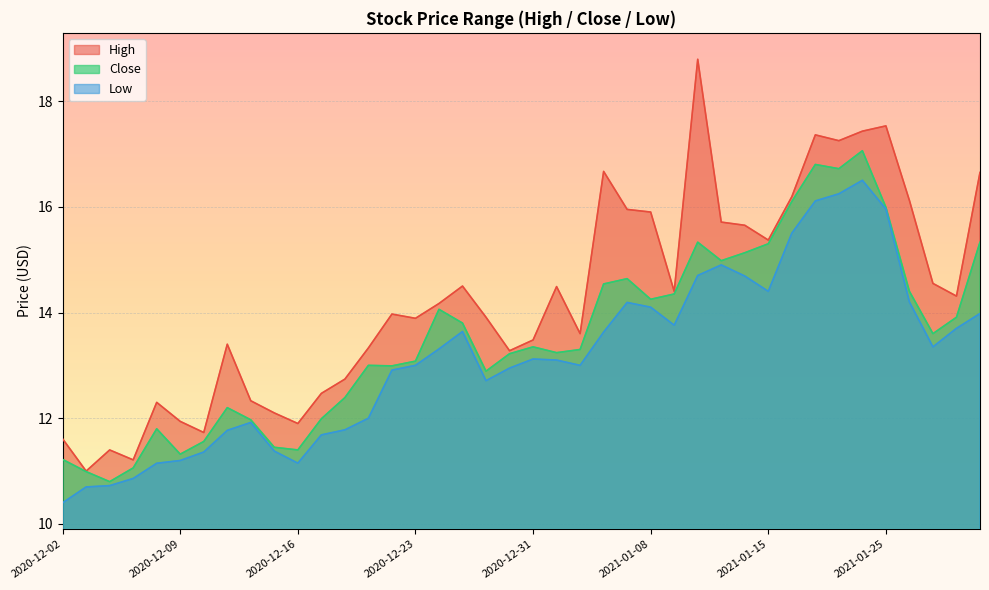

Which series changed the most between 2020-12-15 and 2021-01-11?

Close